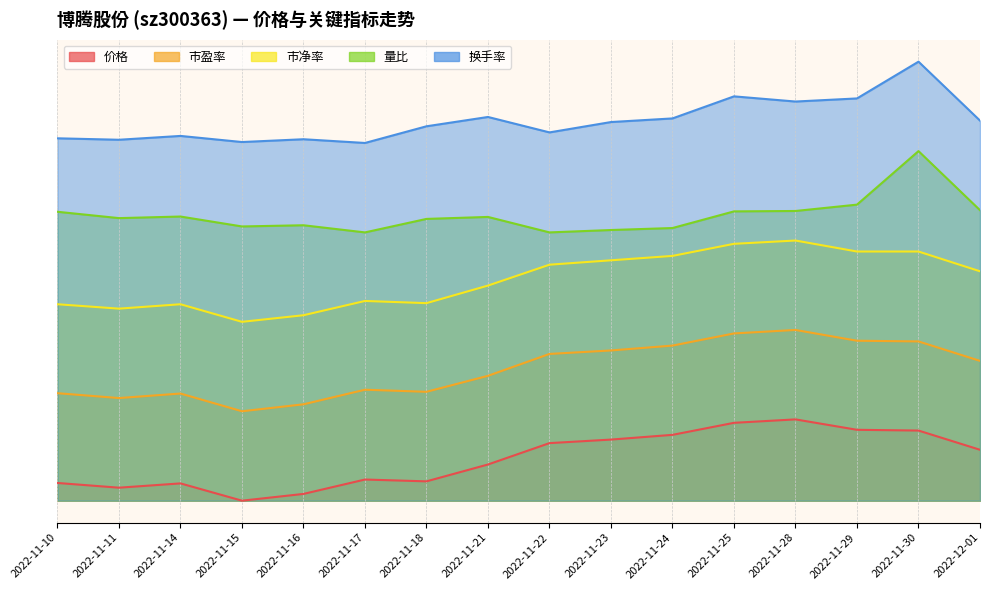

Which category has the highest value in the 价格 series?

2022-11-28